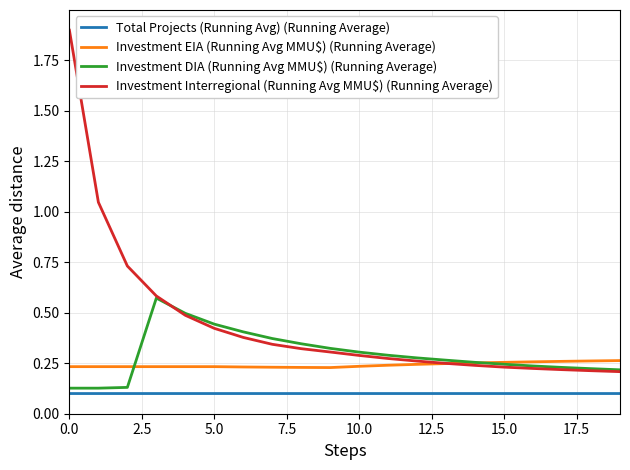

Which series has the largest total across all categories?

Investment Interregional (Running Avg MMU$) (Running Average)